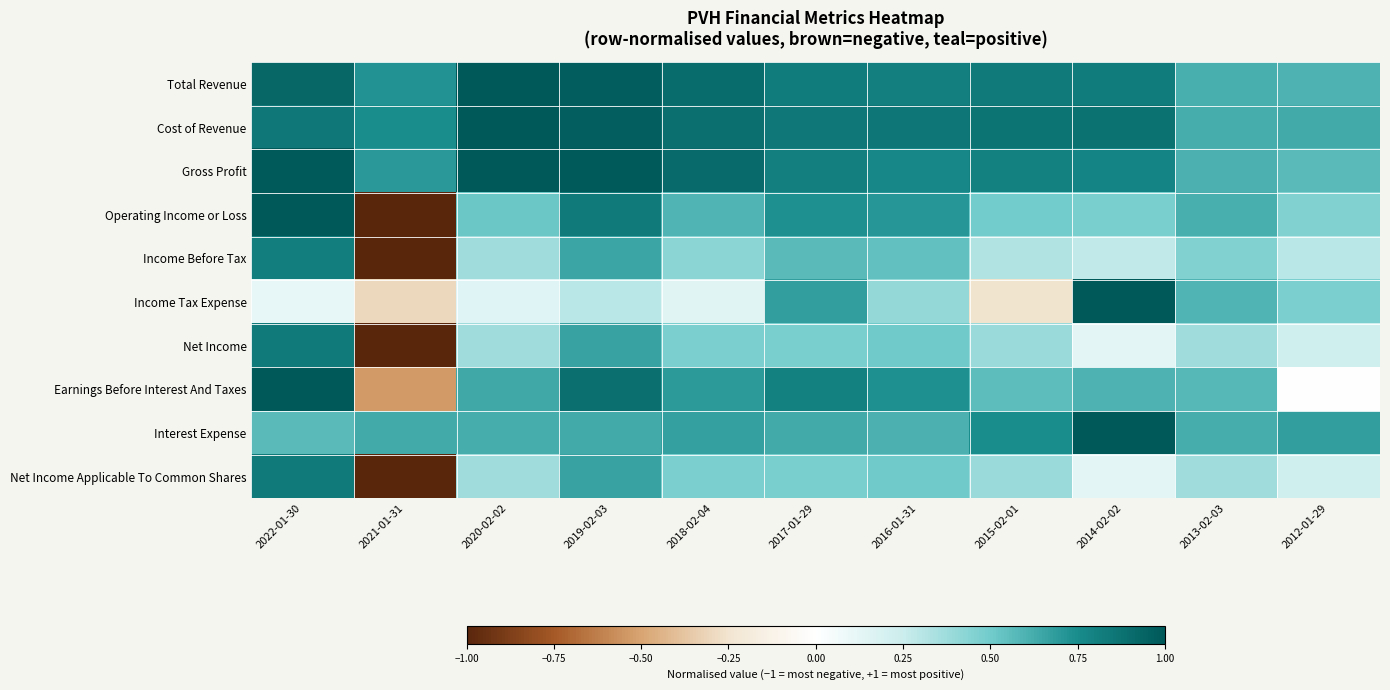

Count the number of data series in this chart.

10